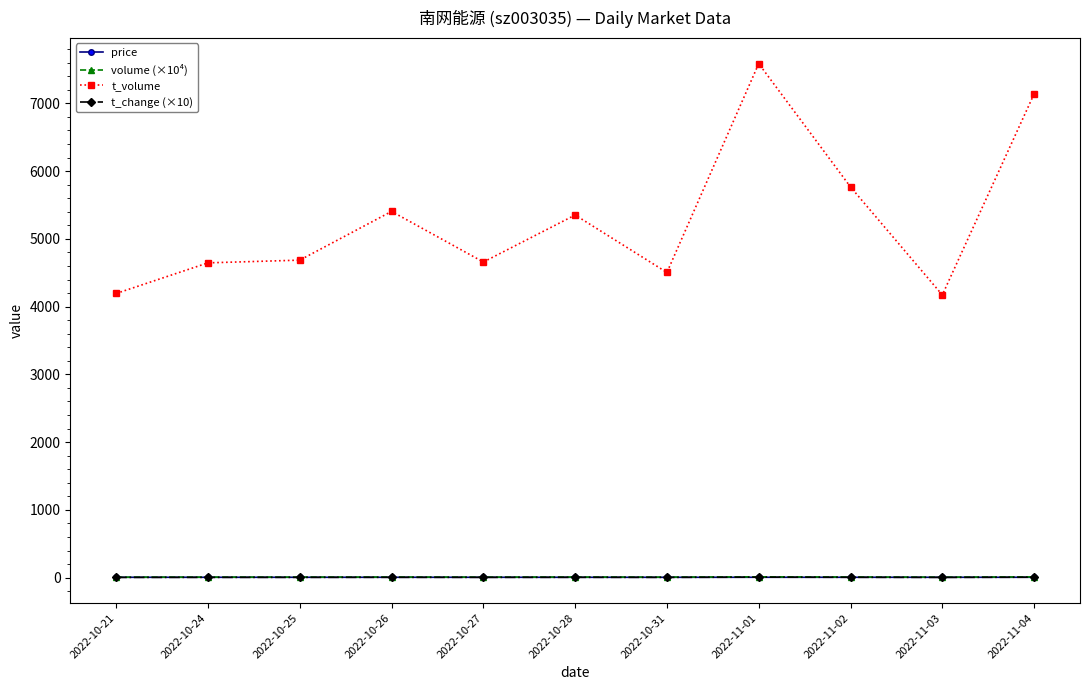

Which series has the widest spread of values?

t_volume